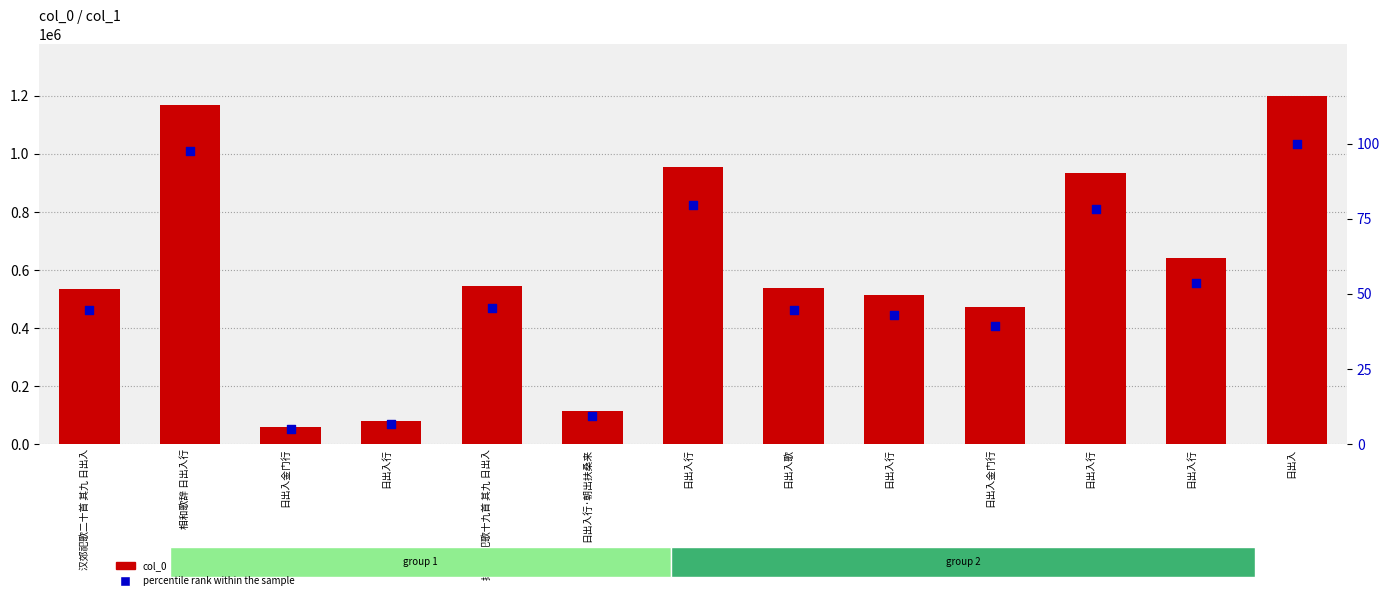

At which category is the sum across all series the highest?

日出入